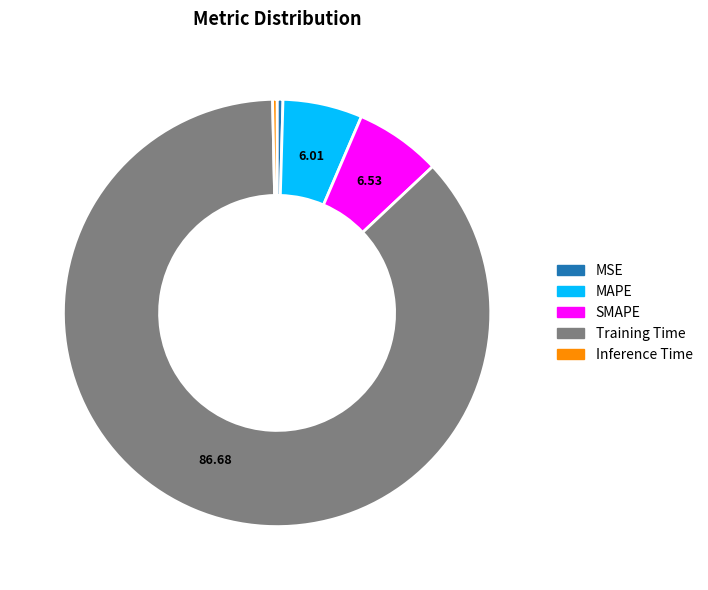

Which slice is the largest?

Training Time